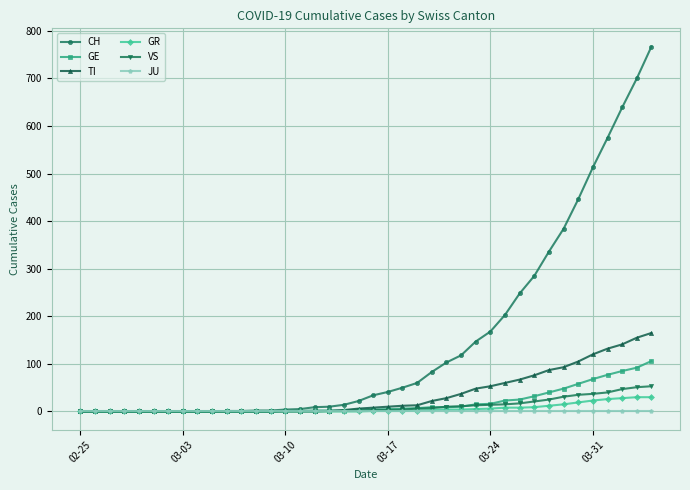

At how many categories does at least one series exceed 65?

16